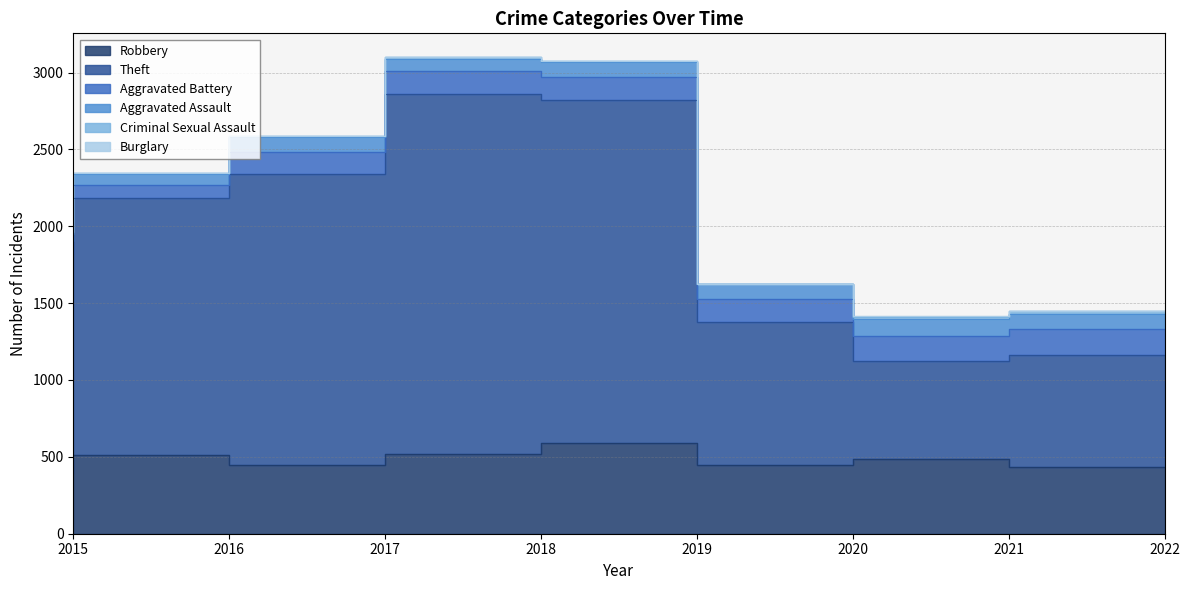

How many data points in Theft are above 1676?

3